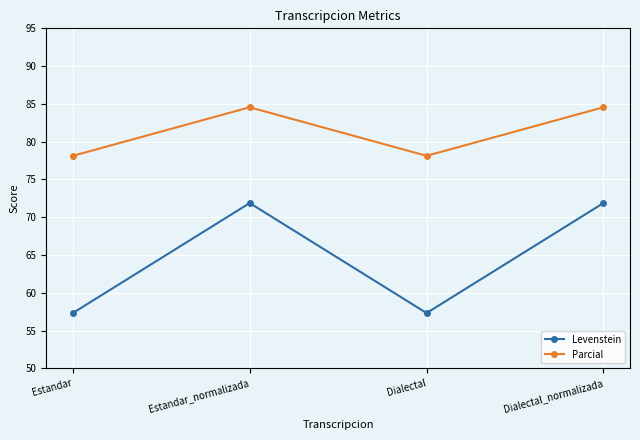

What is the spread (max minus min) of values at Estandar_normalizada?

12.7